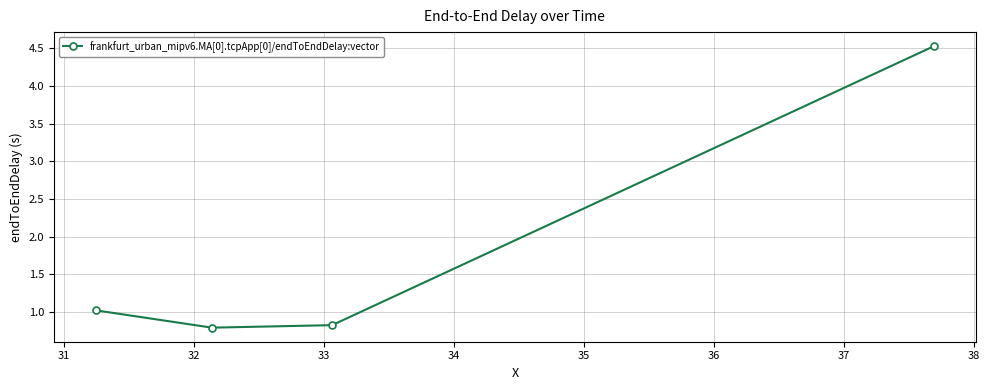

True or false: the data has more than 2 interior local peaks.

False